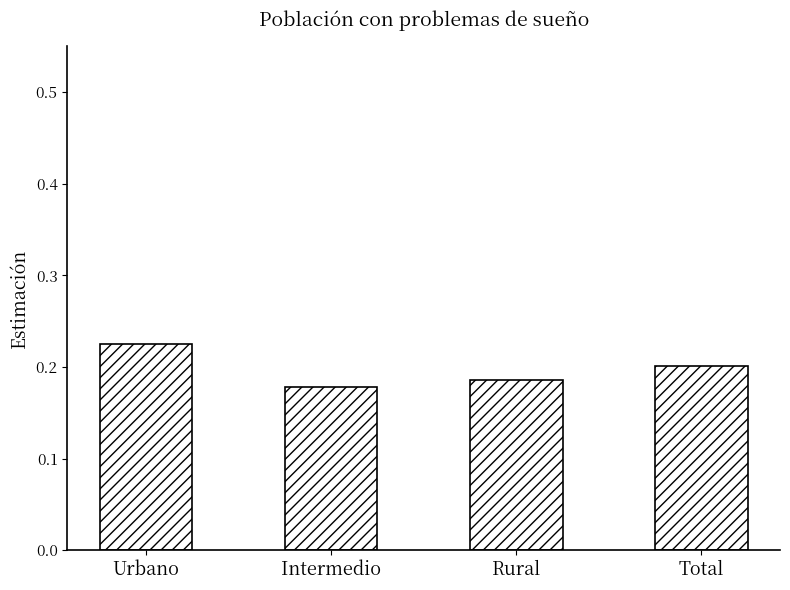

What position from the left is Total?

4